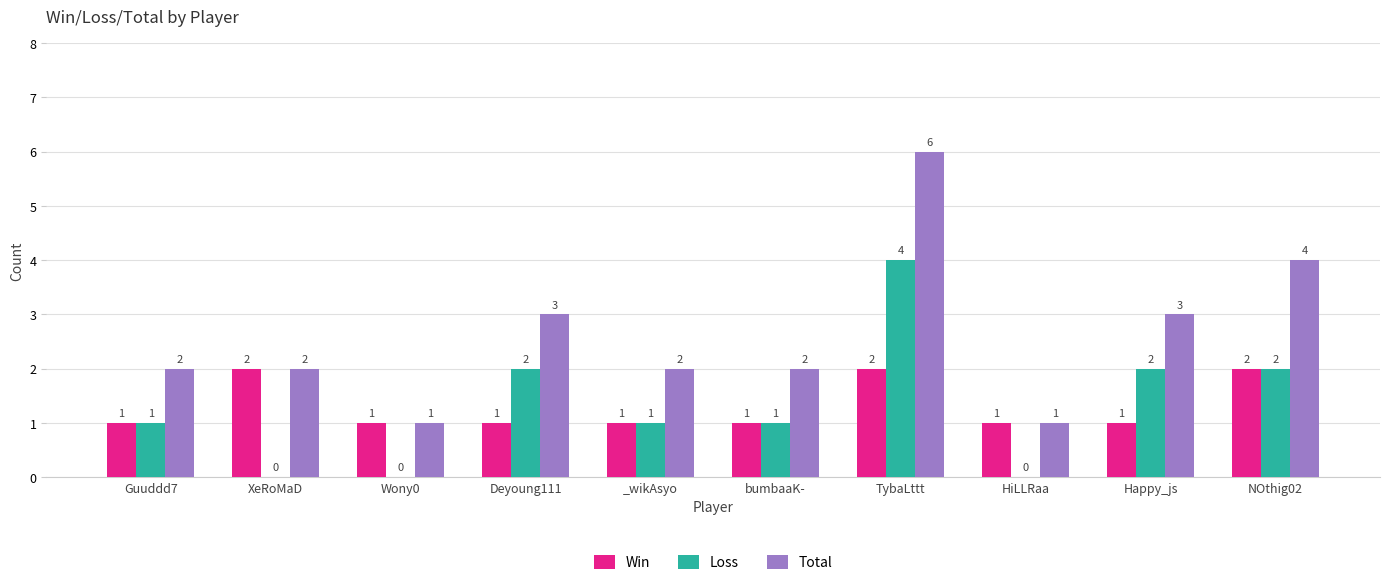

What is the greatest value displayed?

6